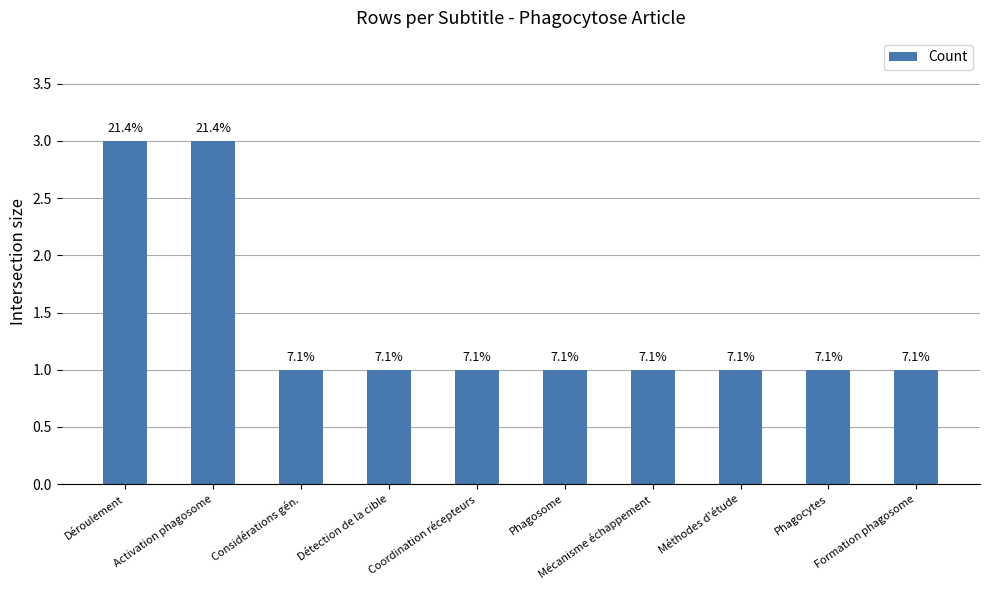

What is the difference between the maximum and second lowest values?

2